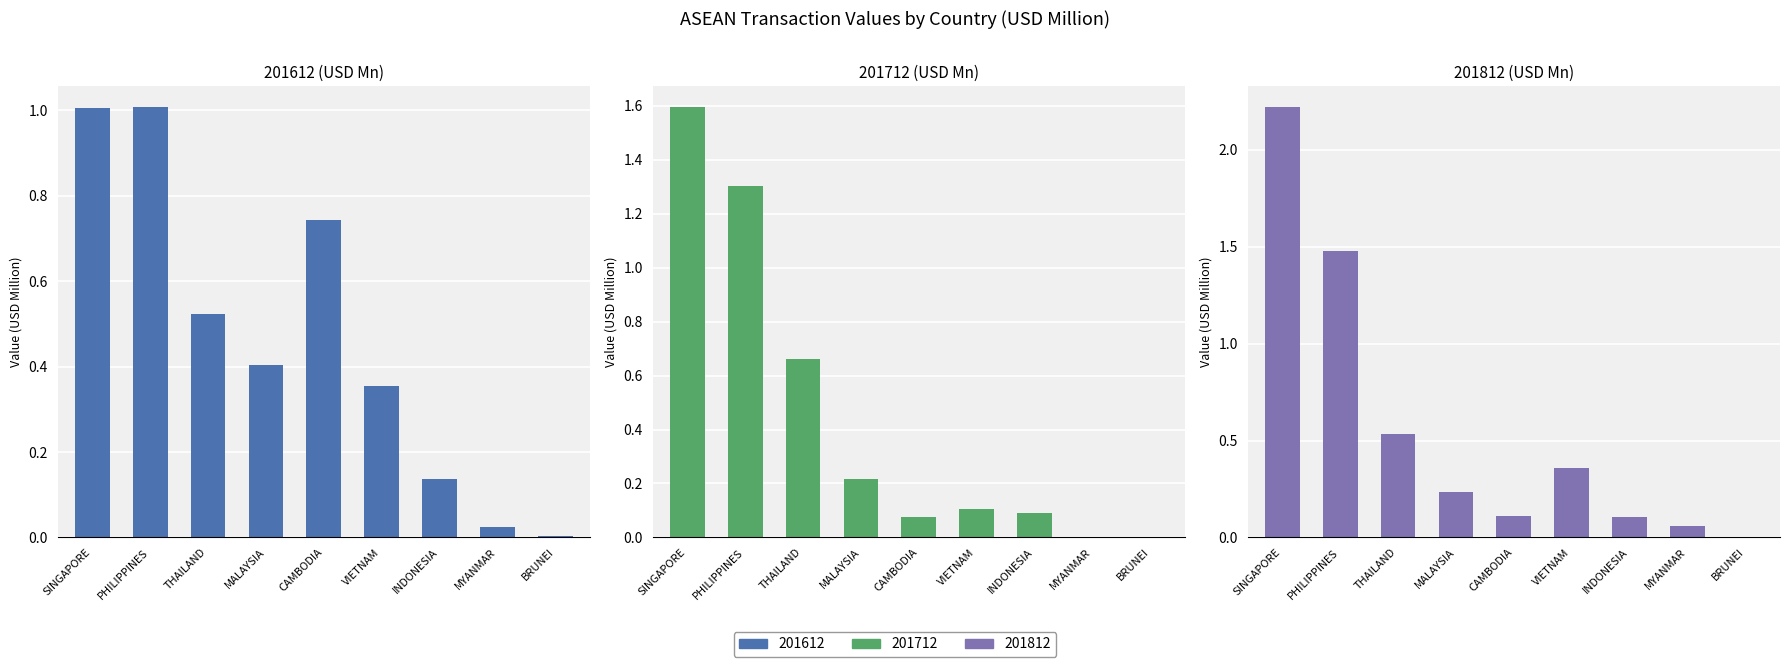

Reading right to left, what are all the values shown in this chart?

201612: 0.0	0.0	0.1	0.4	0.7	0.4	0.5	1.0	1.0
201712: 0.0	0.0	0.1	0.1	0.1	0.2	0.7	1.3	1.6
201812: 0.0	0.1	0.1	0.4	0.1	0.2	0.5	1.5	2.2